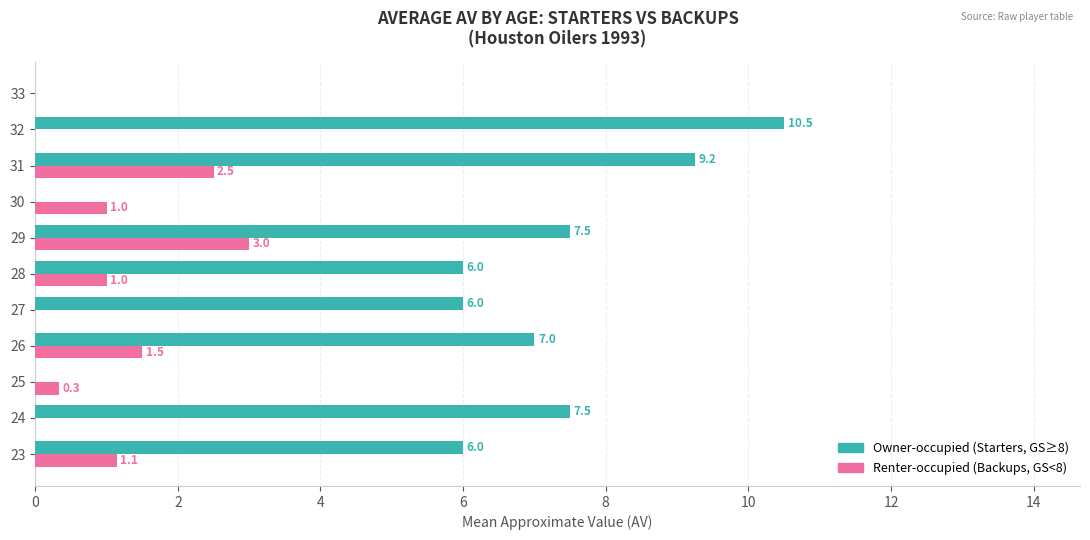

Which label corresponds to the largest value in the chart?

32